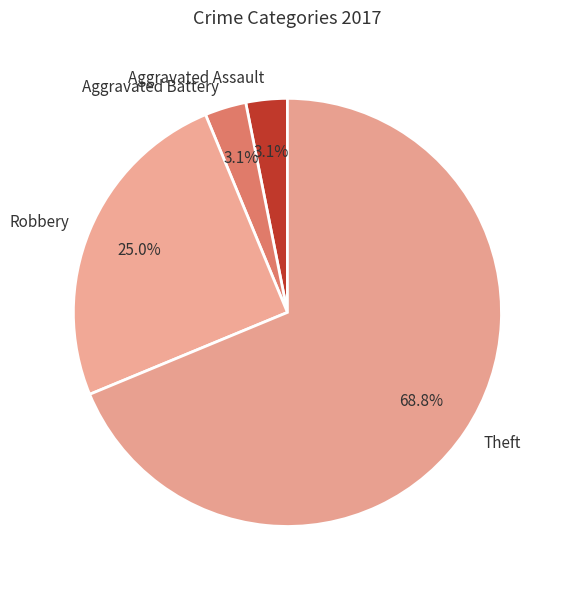

Is there a majority slice in this chart?

Yes